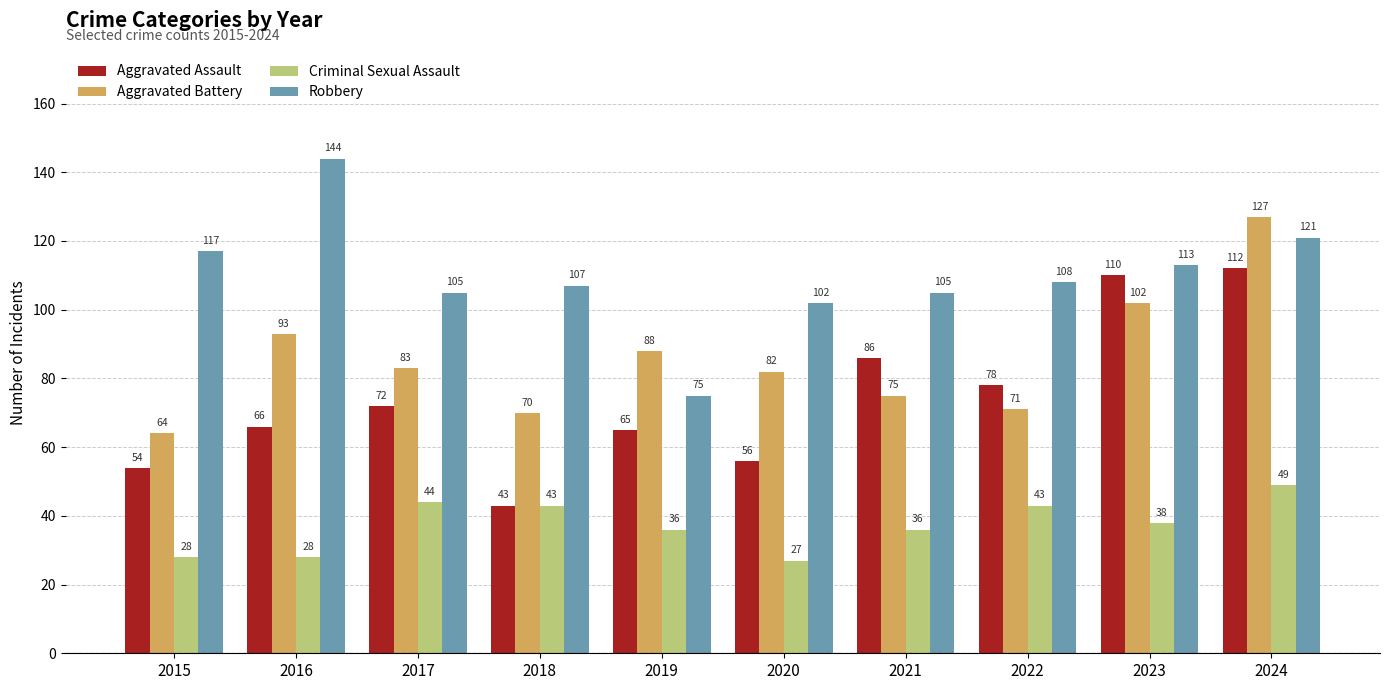

Where is Aggravated Assault nearest to the value 77?

2022